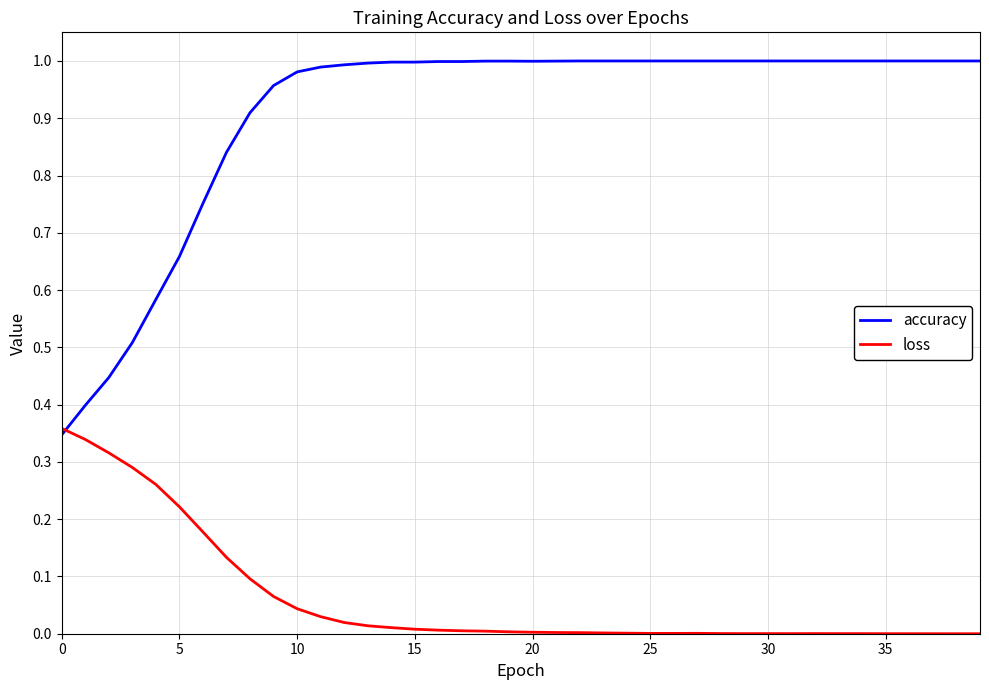

Which series ends up on top after the final intersection of accuracy and loss?

accuracy